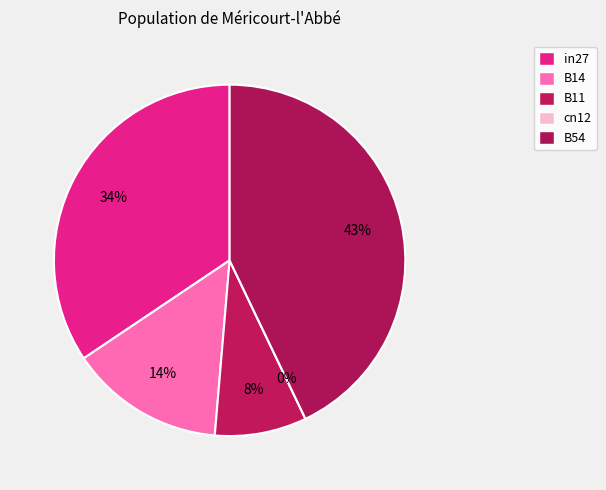

The B14 slice represents 1% of the pie. True or false?

False